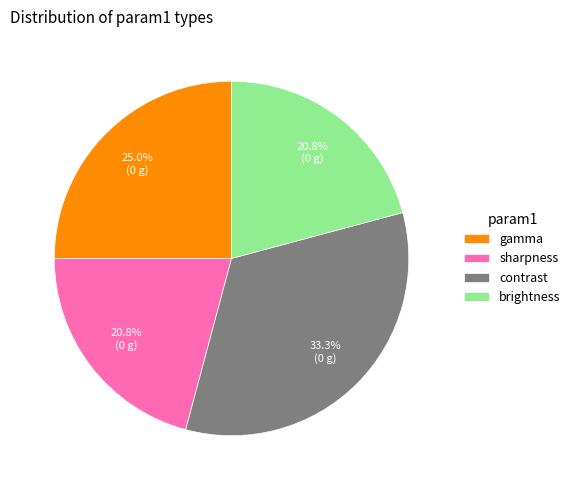

Does any single category account for the majority?

No